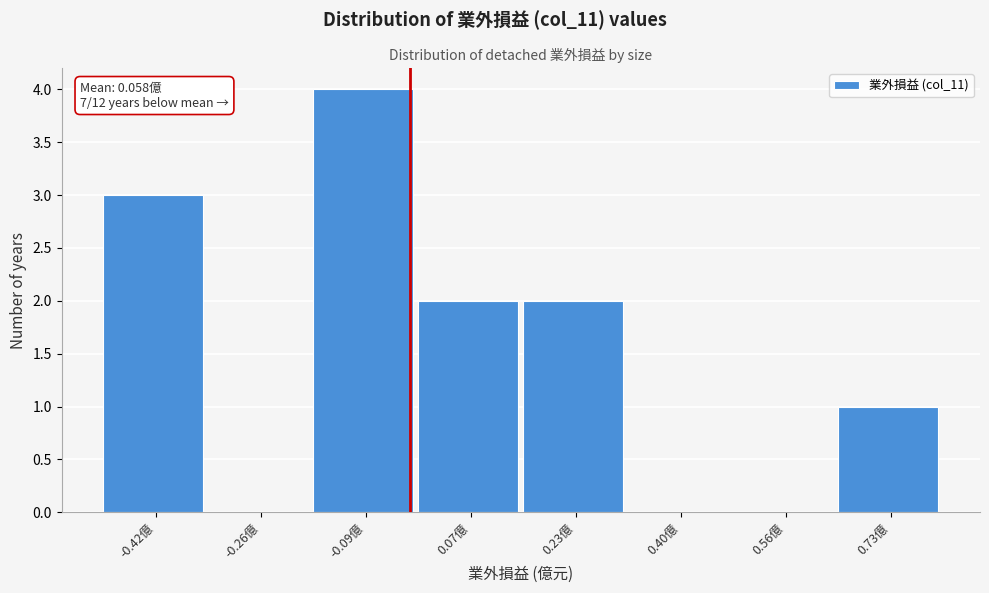

Reading left to right, transcribe all the data shown in this chart.

-0.42億=3	-0.26億=0	-0.09億=4	0.07億=2	0.23億=2	0.40億=0	0.56億=0	0.73億=1